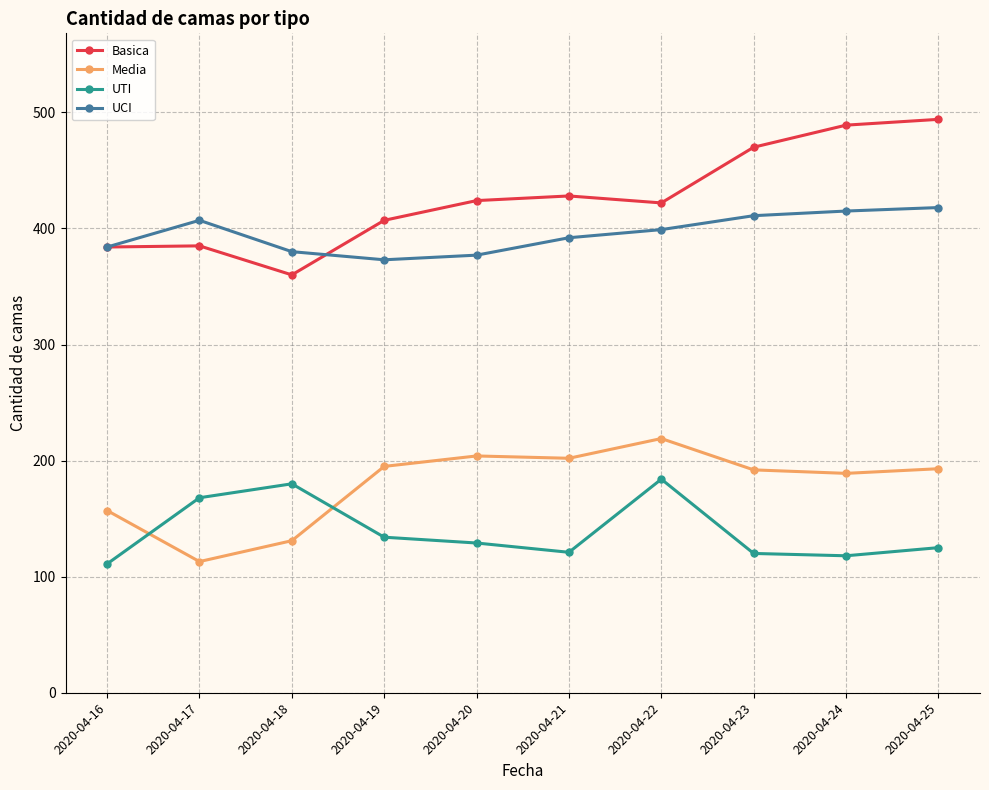

True or false: Media has a value of 359 at 2020-04-21.

False